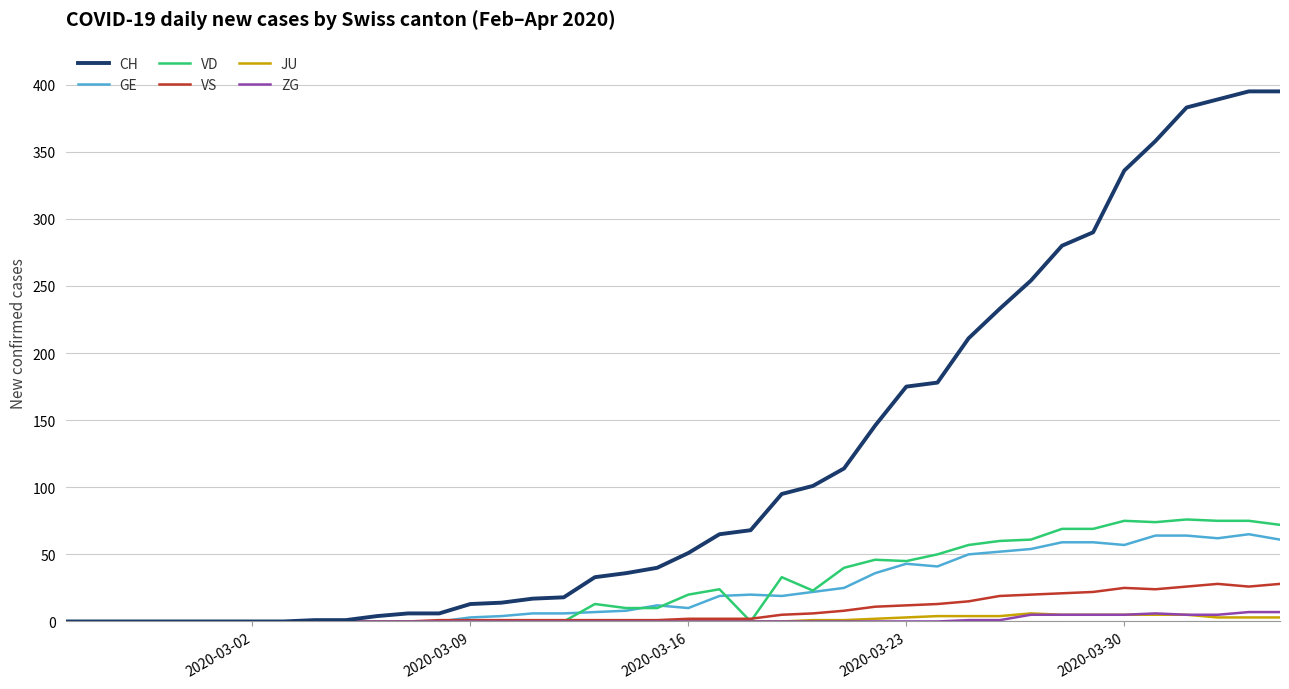

Which series has the largest total across all categories?

CH